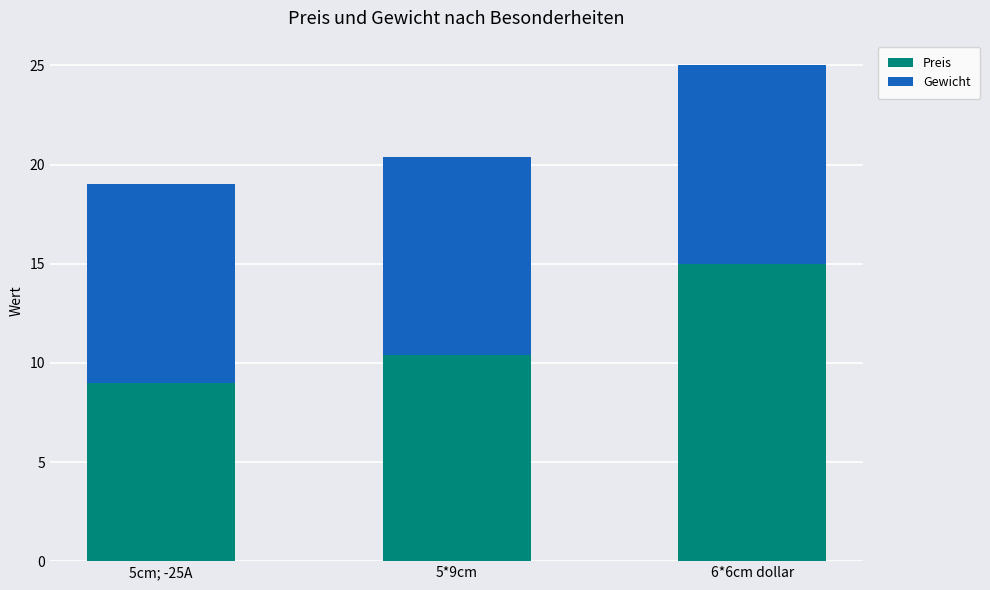

Reading right to left, transcribe the values for Preis.

15.0	10.4	9.0